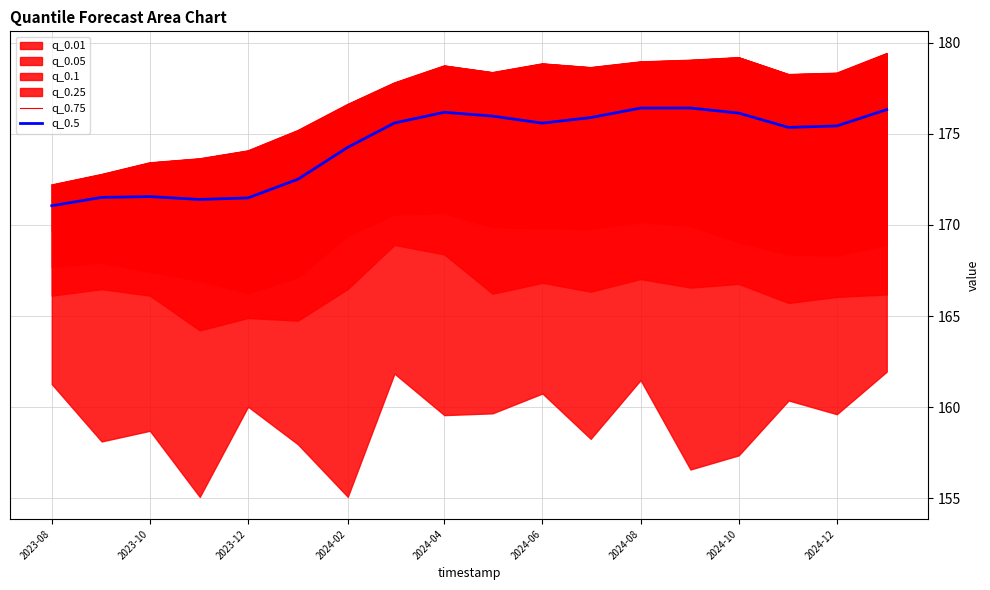

Reading left to right, what are all the values shown in this chart?

q_0.75: 172.2	172.8	173.4	173.6	174.1	175.2	176.6	177.8	178.7	178.4	178.9	178.6	179.0	179.0	179.2	178.3	178.3	179.4
q_0.5: 171.1	171.5	171.6	171.4	171.5	172.5	174.3	175.6	176.2	176.0	175.6	175.9	176.4	176.4	176.1	175.4	175.4	176.3